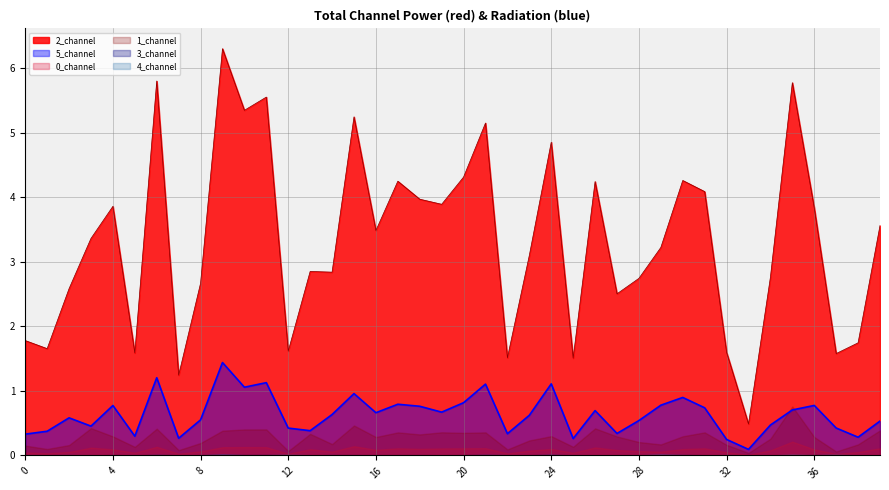

What is the spread (max minus min) of values at 30?

4.3